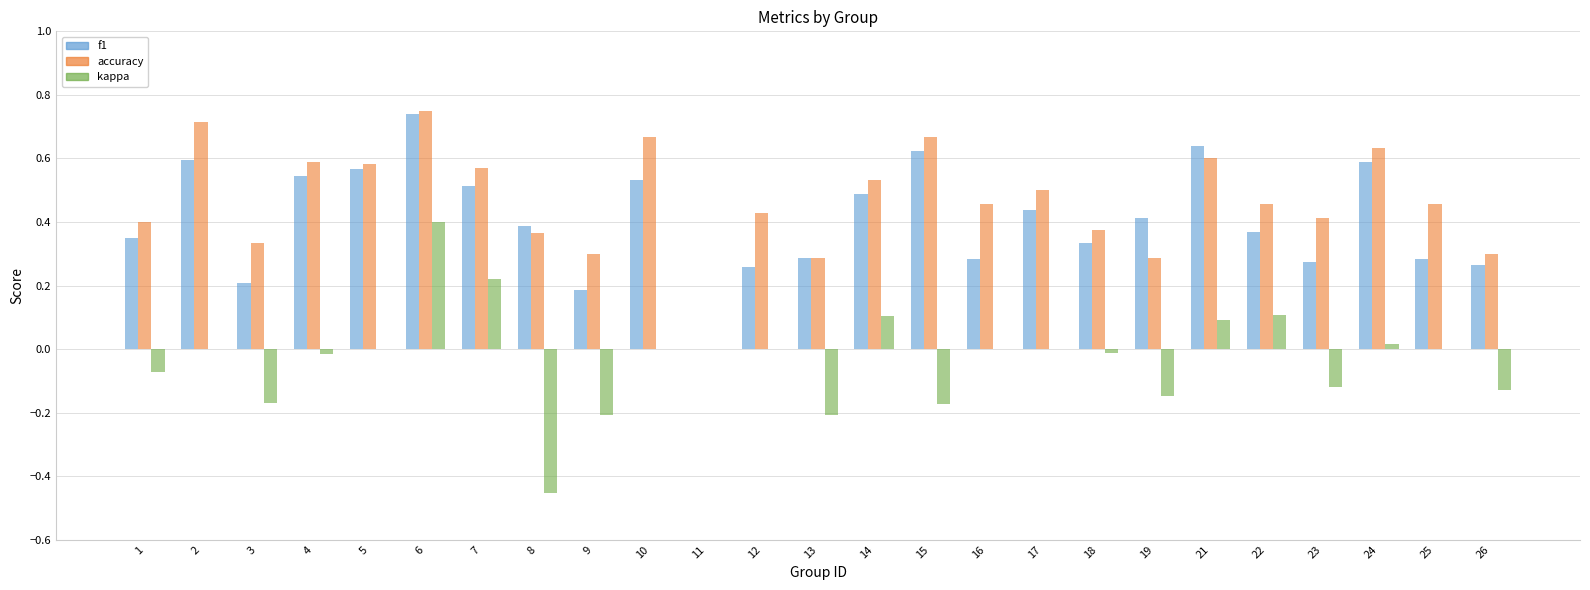

At which label is f1 closest to 0?

11